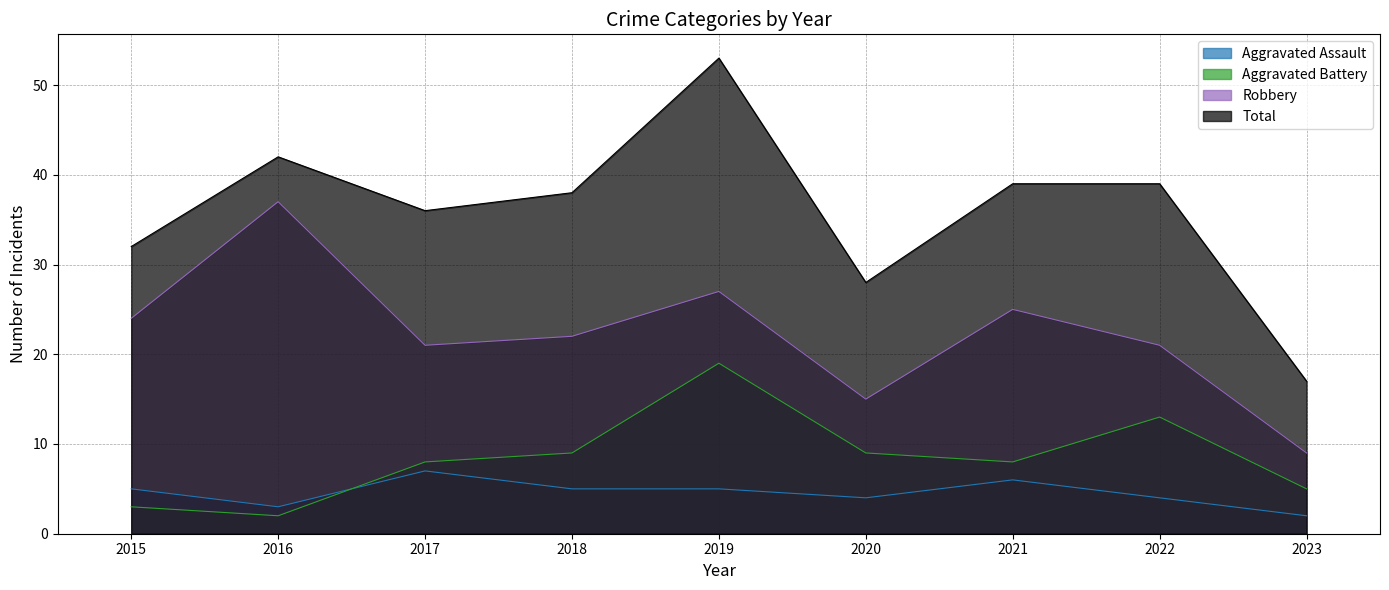

How many values in the Robbery series are below 22?

4